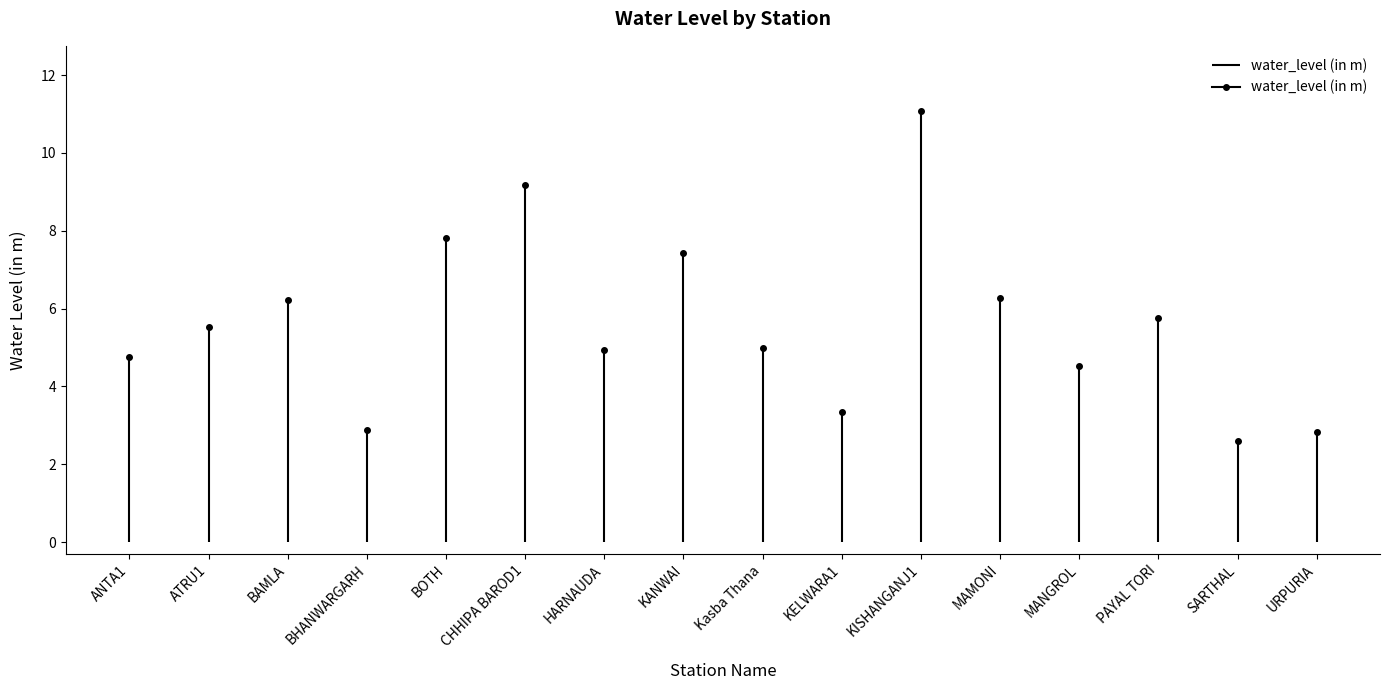

Reading left to right, what are all the values shown in this chart?

ANTA1=4.8	ATRU1=5.5	BAMLA=6.2	BHANWARGARH=2.9	BOTH=7.8	CHHIPA BAROD1=9.2	HARNAUDA=4.9	KANWAI=7.4	Kasba Thana=5.0	KELWARA1=3.3	KISHANGANJ1=11.1	MAMONI=6.3	MANGROL=4.5	PAYAL TORI=5.8	SARTHAL=2.6	URPURIA=2.8